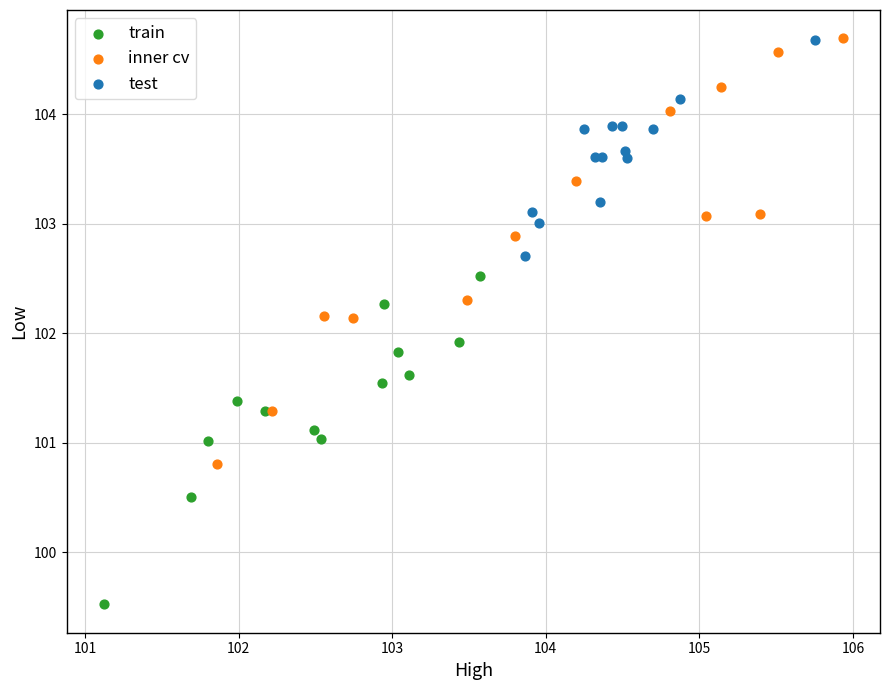

Which series has the widest spread of Y values?

inner cv